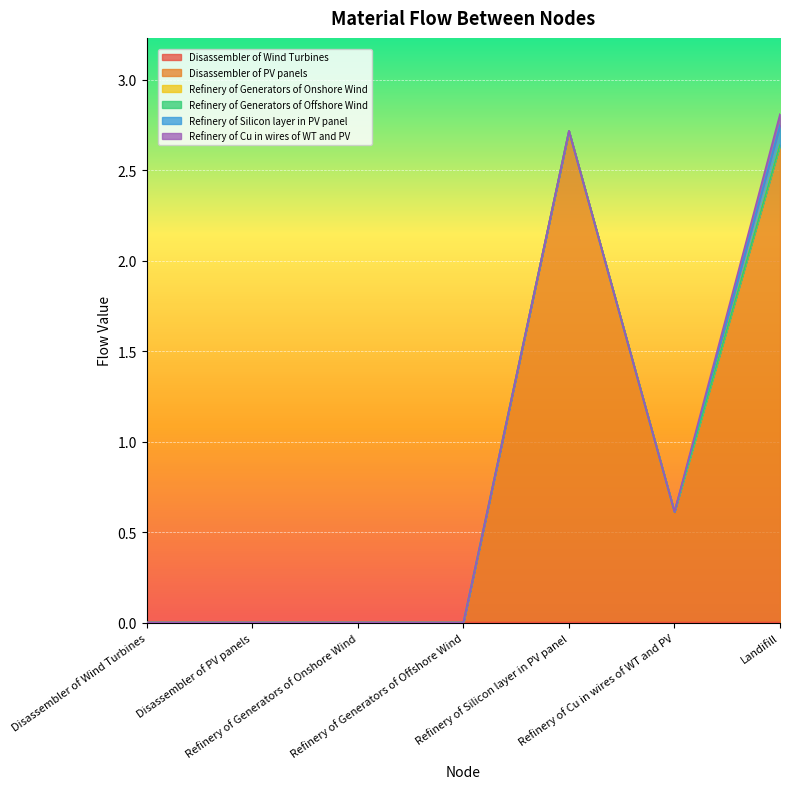

What position from the left is Refinery of Silicon layer in PV panel?

5